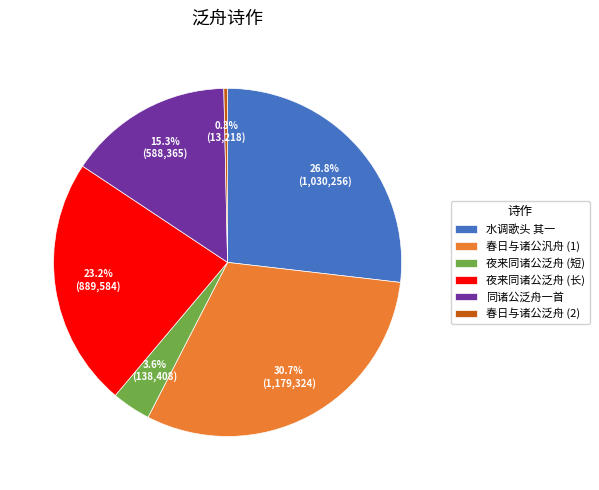

How many segments does this pie chart have?

6